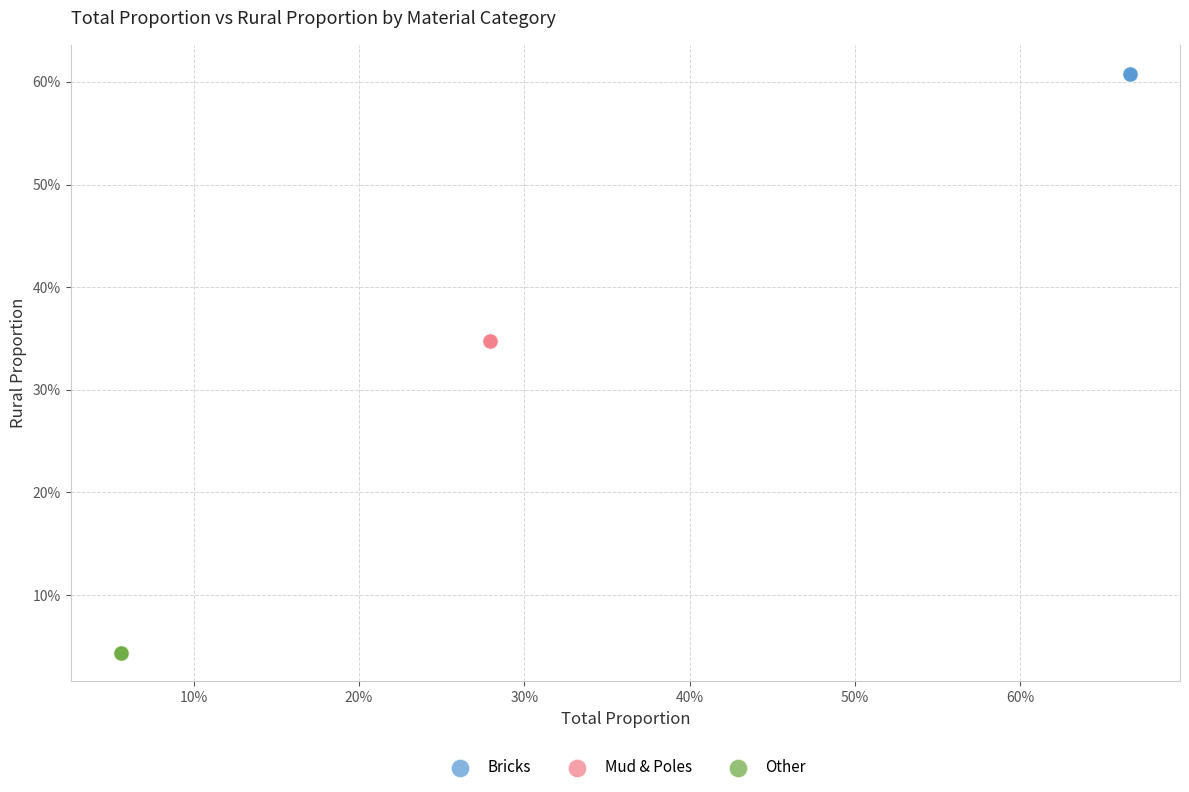

Which series contains the highest Y value?

Bricks